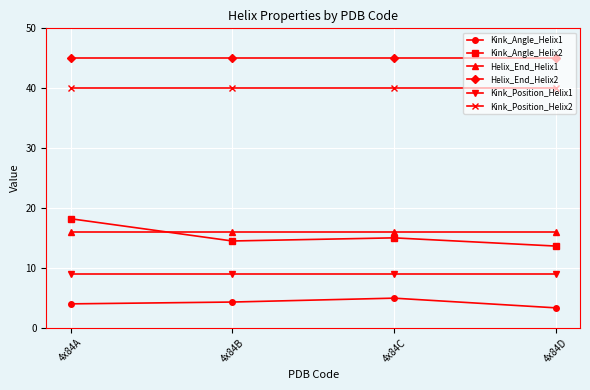

Which category has the highest value in the Kink_Angle_Helix2 series?

4x84A